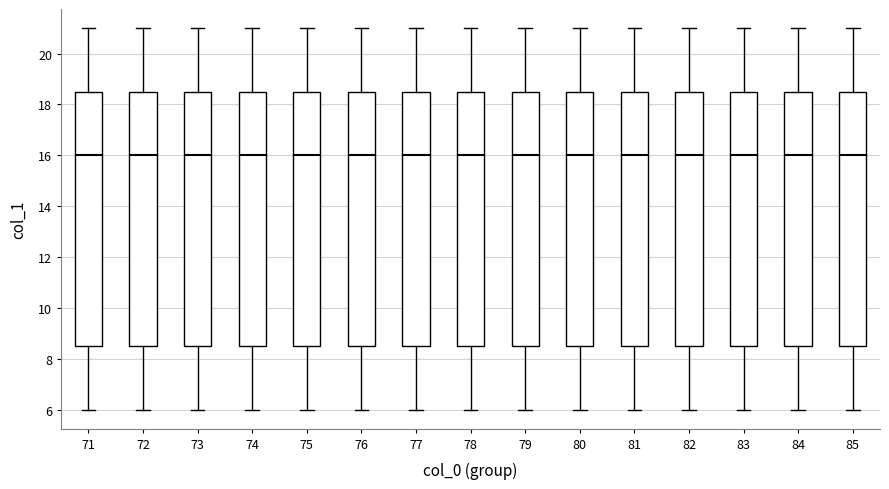

Where is the upper edge of the box at x = 75 on the y-axis? The values are not printed on the chart, so give them approximately, as read against the axis.

18.6